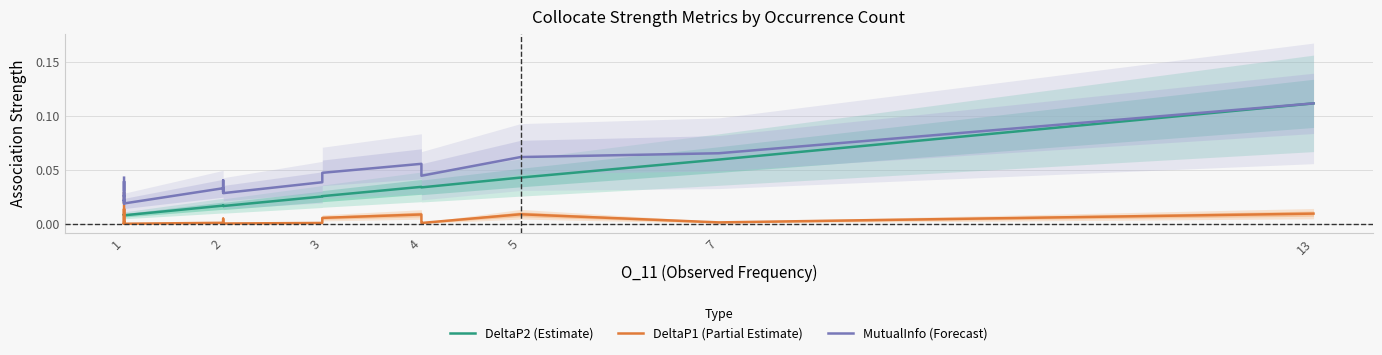

Reading left to right, list all the values displayed in this chart.

DeltaP2 (Estimate): 0.0	0.0	0.0	0.0	0.0	0.0	0.0	0.0	0.0	0.0	0.0	0.0	0.0	0.0	0.0	0.0	0.0	0.0	0.0	0.0	0.0	0.0	0.0	0.0	0.0	0.0	0.0	0.0	0.1	0.1
DeltaP1 (Partial Estimate): 0.0	0.0	0.0	0.0	0.0	0.0	0.0	0.0	0.0	0.0	0.0	0.0	0.0	0.0	0.0	0.0	0.0	0.0	0.0	0.0	0.0	0.0	0.0	0.0	0.0	0.0	0.0	0.0	0.0	0.0
MutualInfo (Forecast): 0.0	0.0	0.0	0.0	0.0	0.0	0.0	0.0	0.0	0.0	0.0	0.0	0.0	0.0	0.0	0.0	0.0	0.0	0.0	0.0	0.0	0.0	0.0	0.0	0.1	0.0	0.0	0.1	0.1	0.1